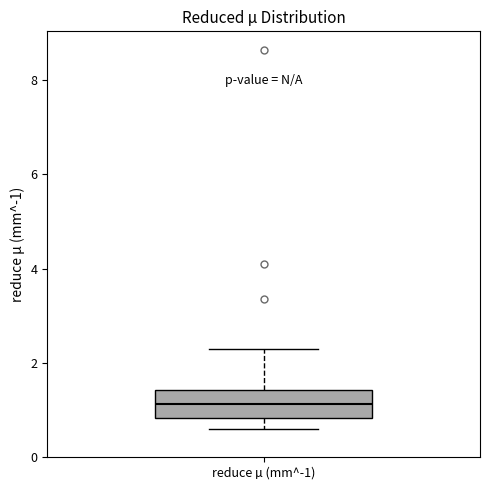

Where does the lower whisker of the box for reduce µ (mm^-1) end on the y-axis? The values are not printed on the chart, so give them approximately, as read against the axis.

0.6